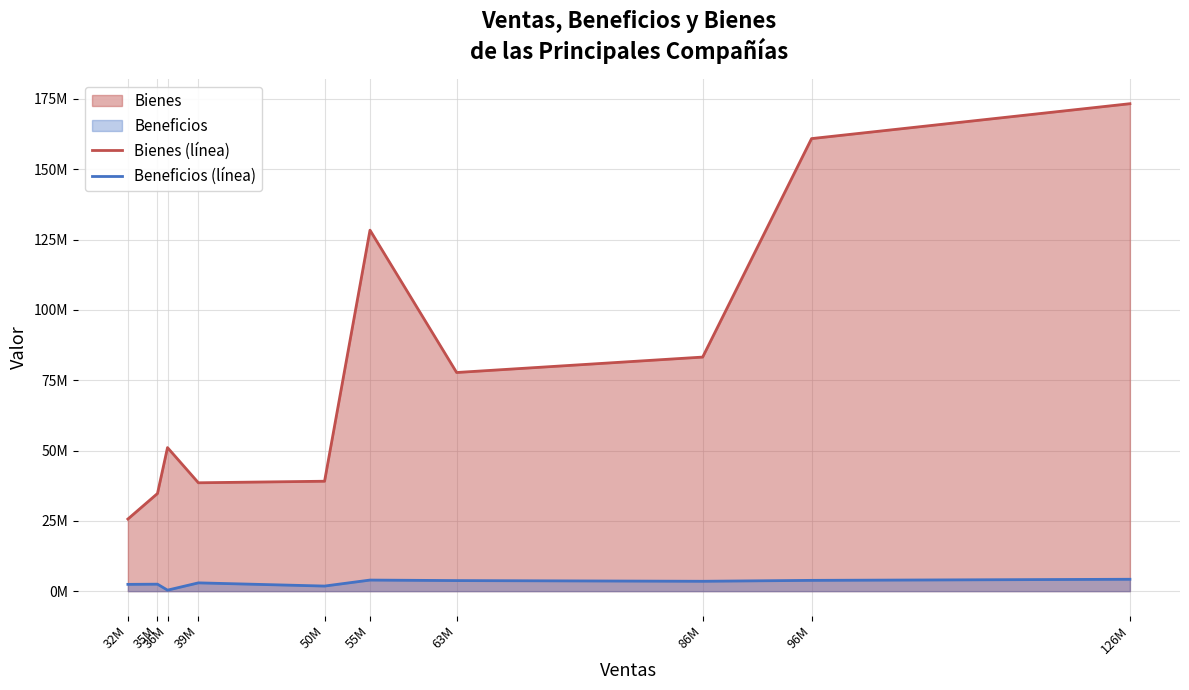

Reading left to right, extract all data points from this chart.

Bienes (línea): 25636000	34715000	51038000	38528000	39080000	128344000	77734000	83219000	160893000	173297000
Beneficios (línea): 2413000	2480000	359000	2946000	1809000	3939000	3758000	3510000	3835000	4224000